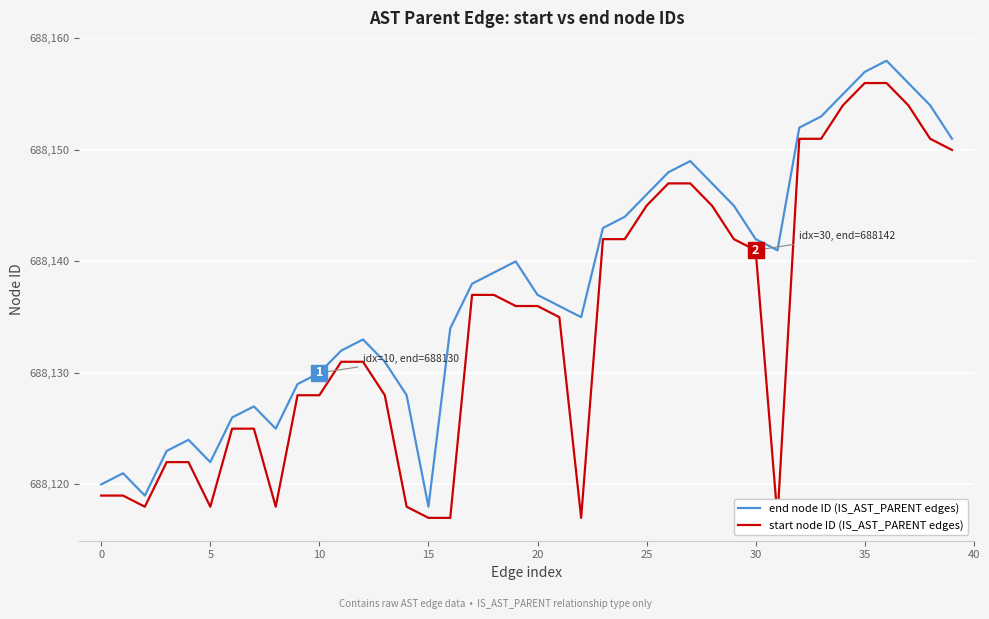

Where is start node ID (IS_AST_PARENT edges) nearest to the value 688136?

19